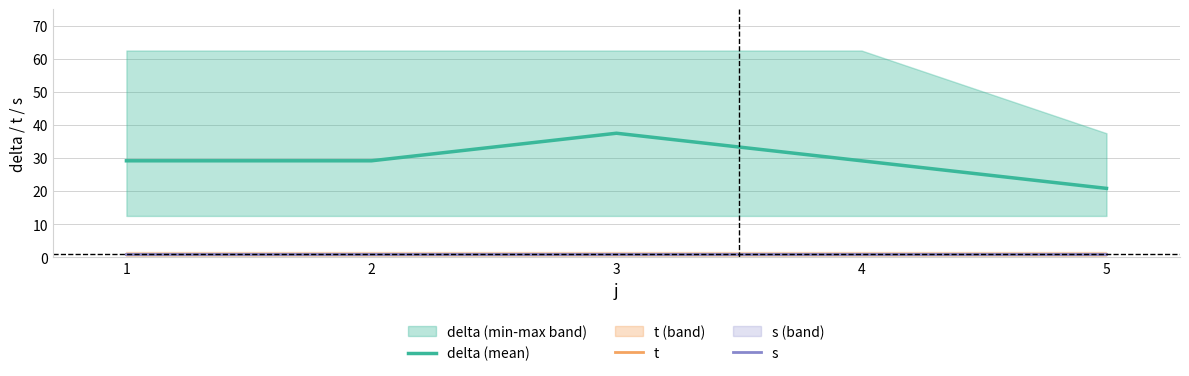

The value of s at 4 is 1.0. True or false?

True